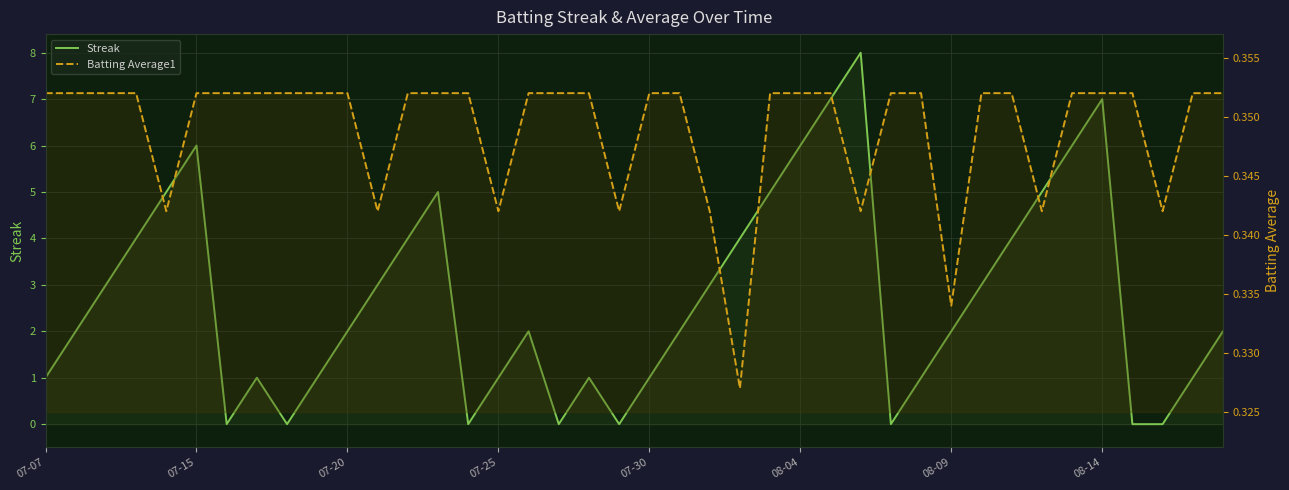

At which category is the sum across all series the highest?

27